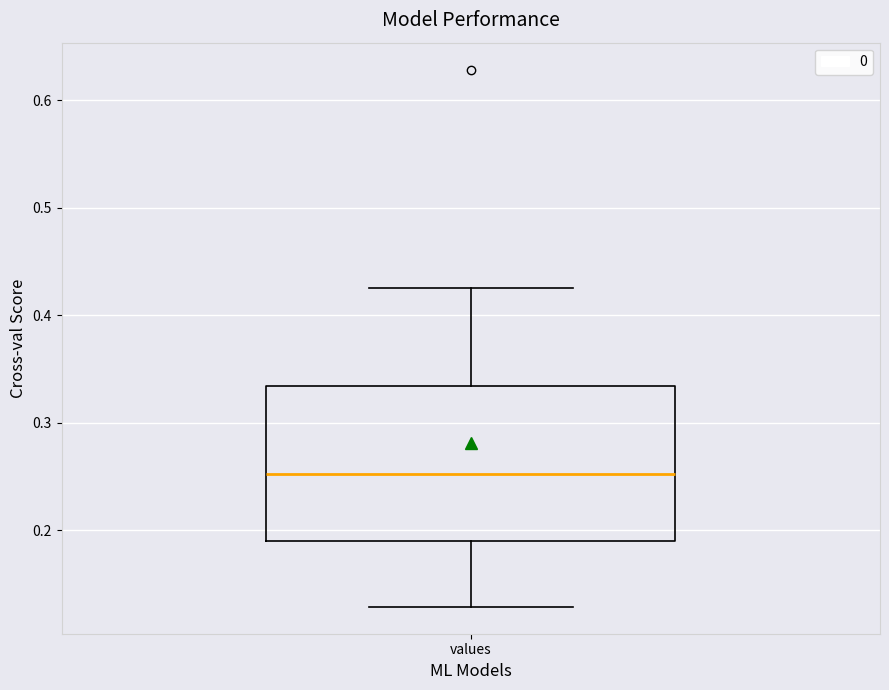

Read this box plot against the y-axis: the position of the median line, the range covered by the box, and the ends of both whiskers. The values are not printed on the chart, so give them approximately, as read against the axis.

median 0.25, box 0.19 to 0.33, whiskers 0.13 to 0.42